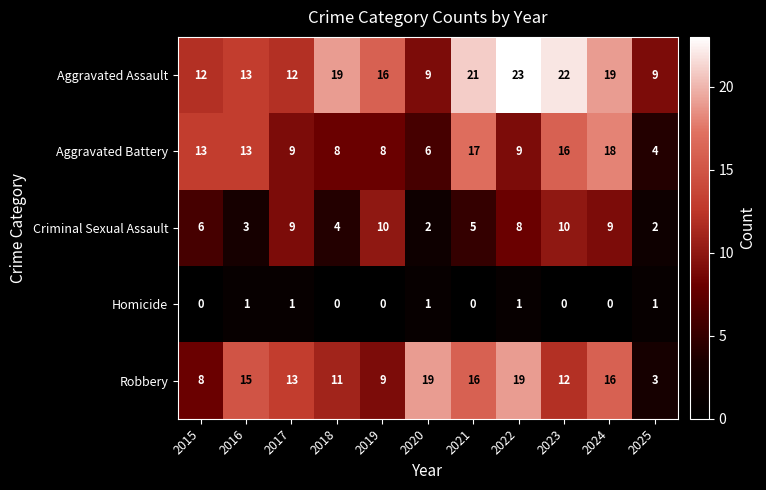

The value of Homicide at 2025 is 1. True or false?

True